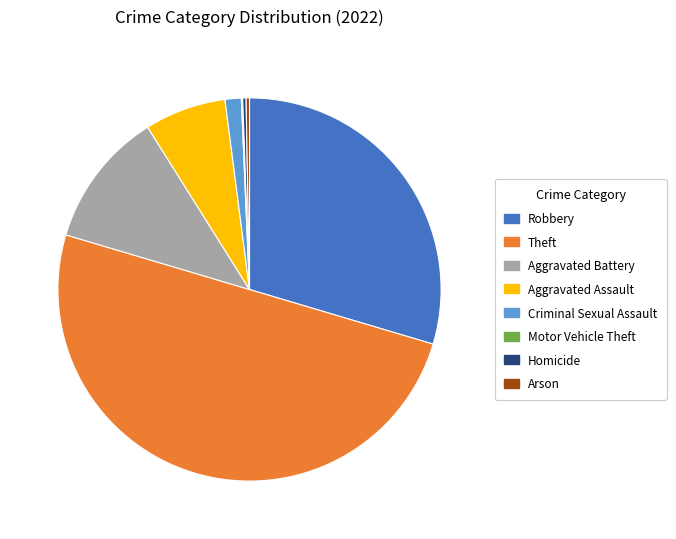

Combined, do Robbery and Theft account for over 50%?

Yes